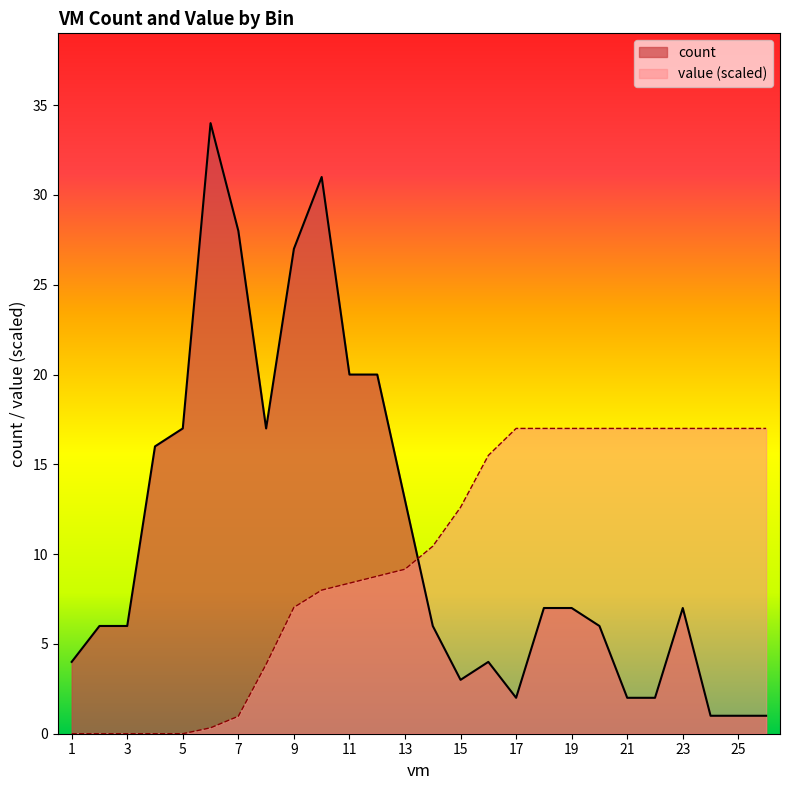

What is the value of the value point at the 20th from the left?

17.0